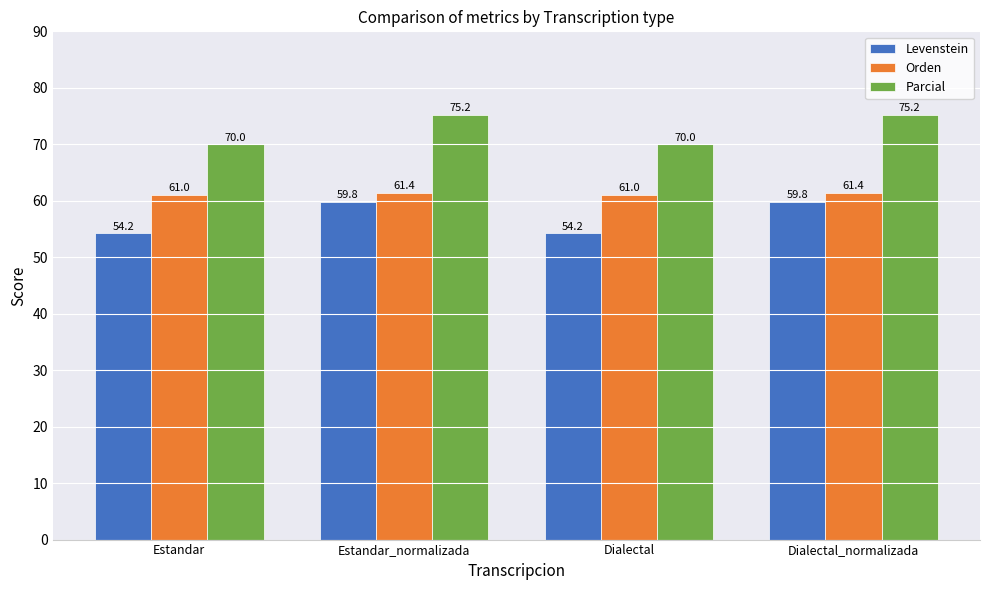

Which series has the largest range (max minus min)?

Levenstein